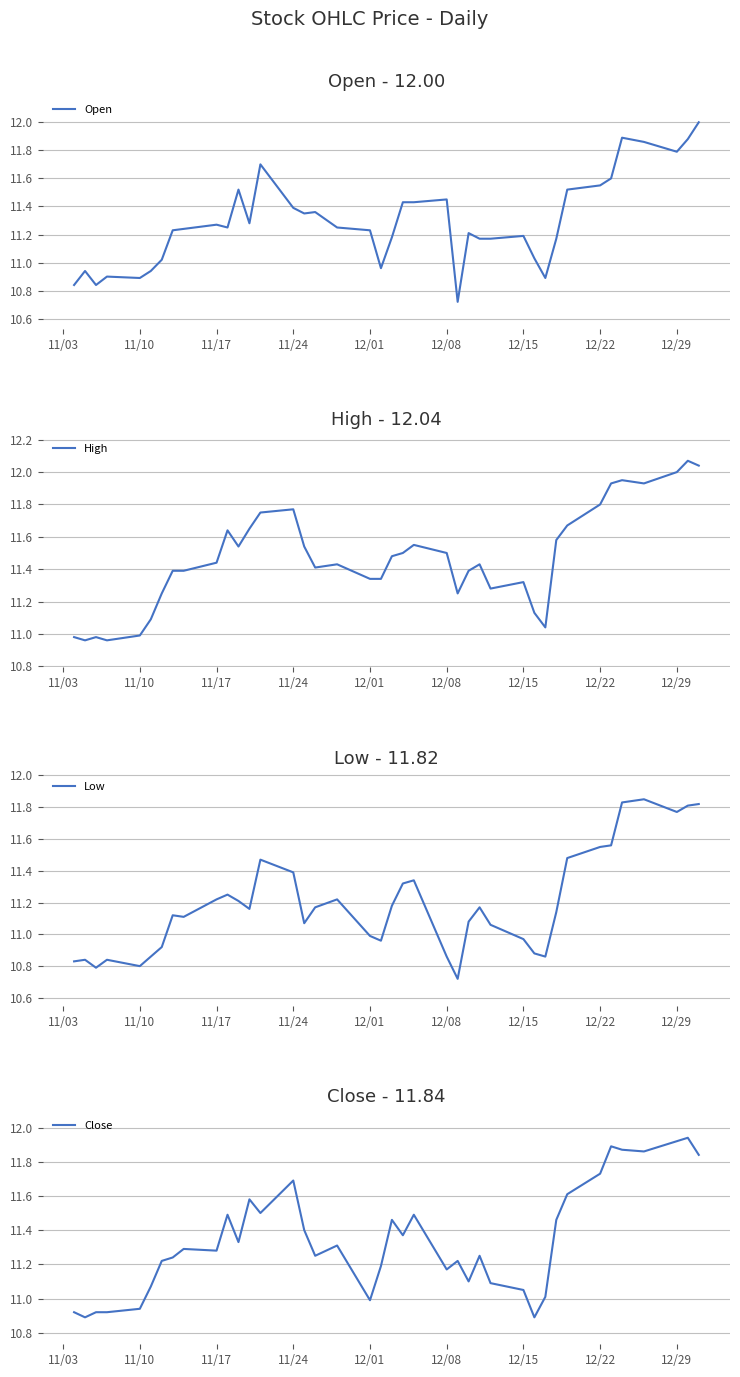

True or false: Close and High cross at least once.

False